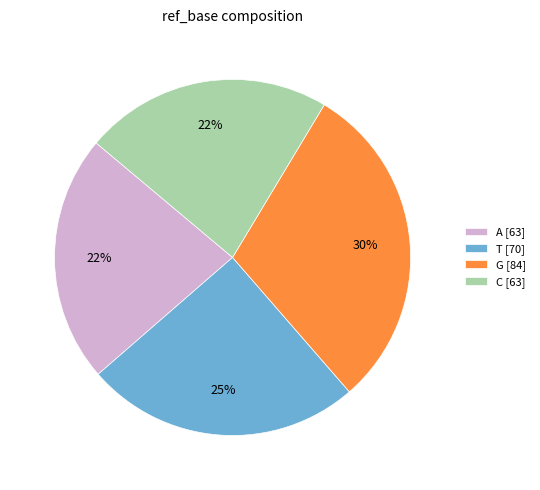

Is it true that A is 2% of the pie?

False